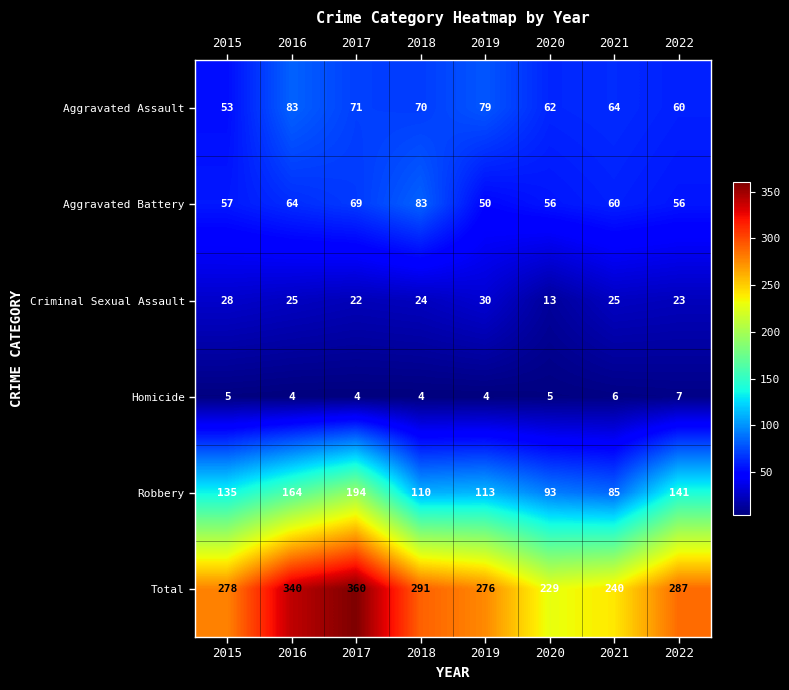

What is the sum of the Homicide values at 2016 and 2015?

9